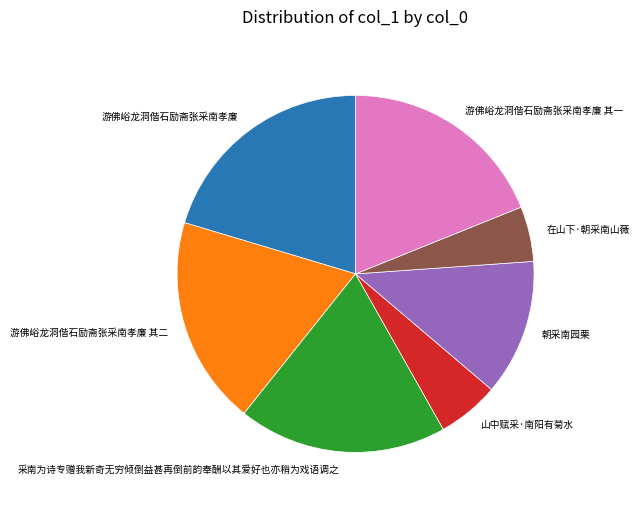

Do 采南为诗专赠我新奇无穷倾倒益甚再倒前韵奉酬以其爱好也亦稍为戏语调之 and 朝采南园栗 together represent more than half of the pie?

No